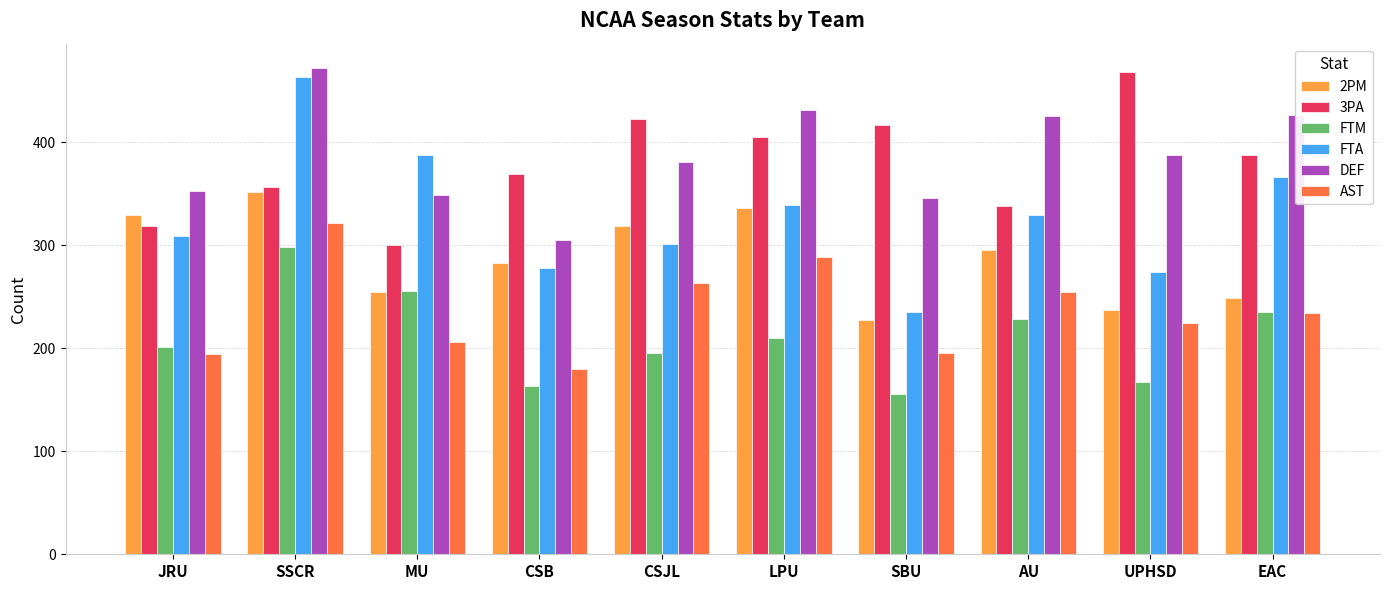

What is the total value across all series at EAC?

1898